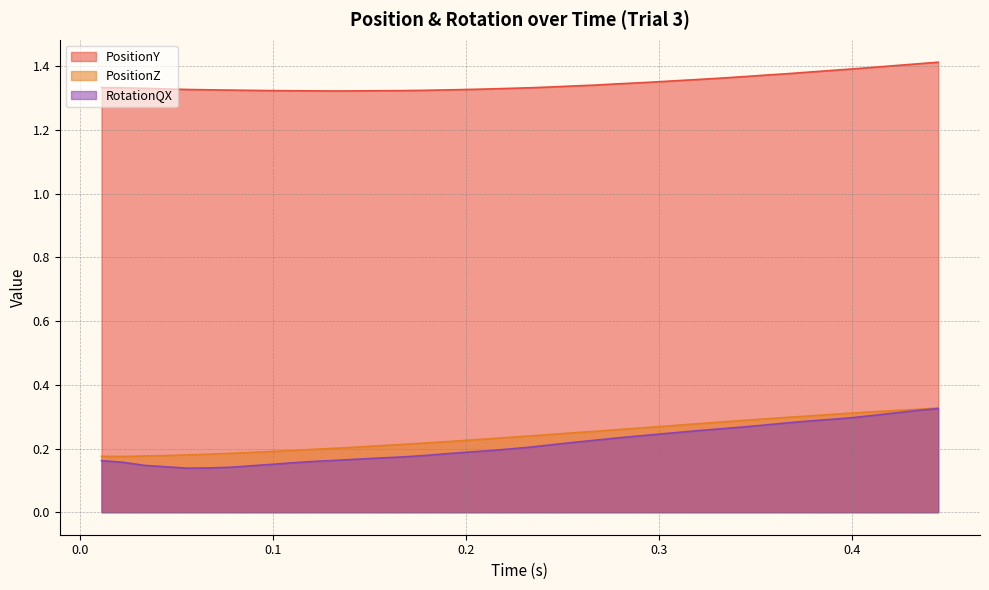

Which series has the largest total across all categories?

PositionY